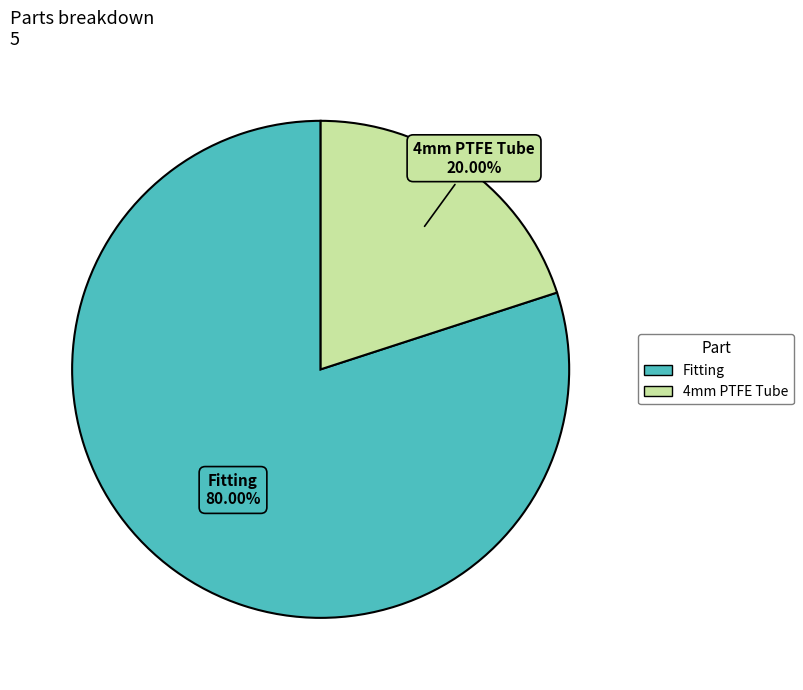

Is there any slice that represents more than half of the pie?

Yes